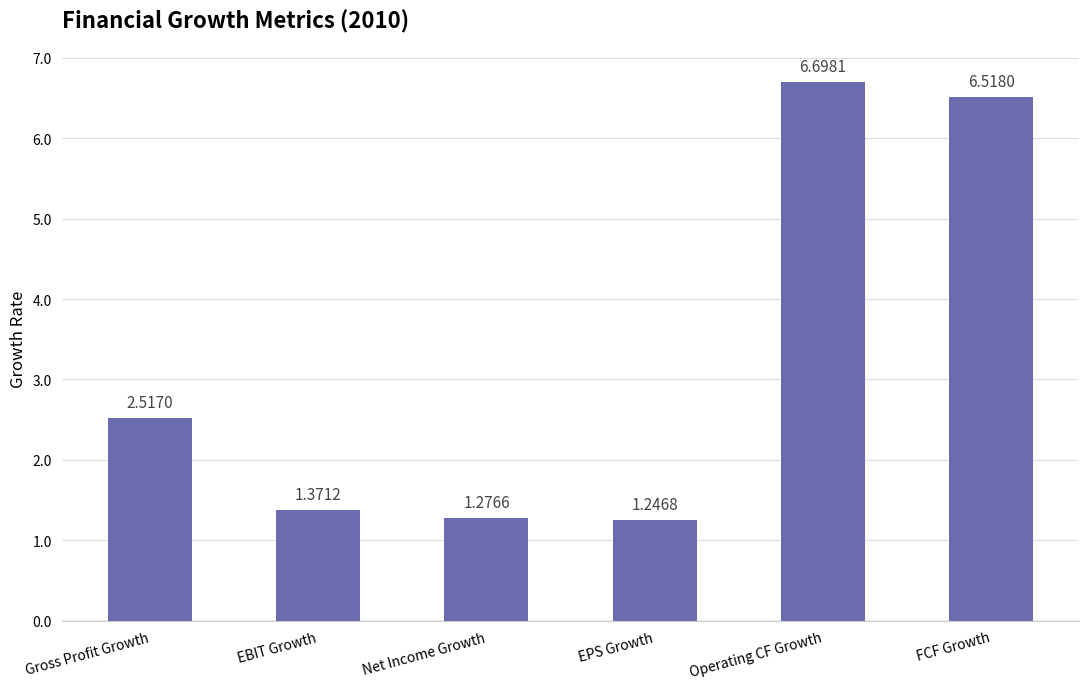

What is the difference between the values at Operating CF Growth and EPS Growth?

5.5